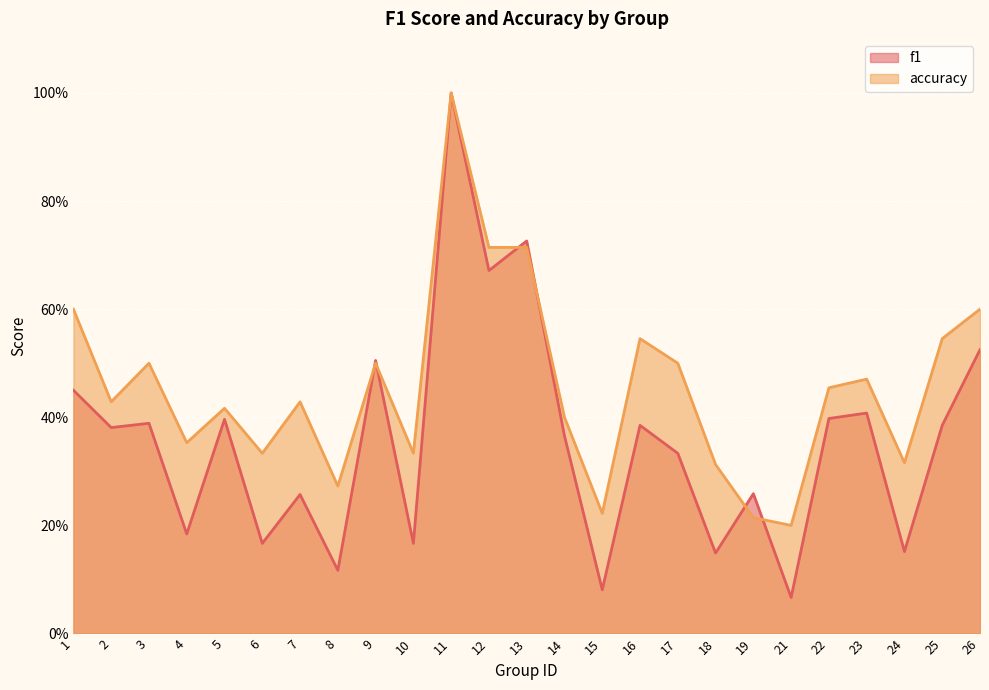

At how many categories does at least one series exceed 0?

25